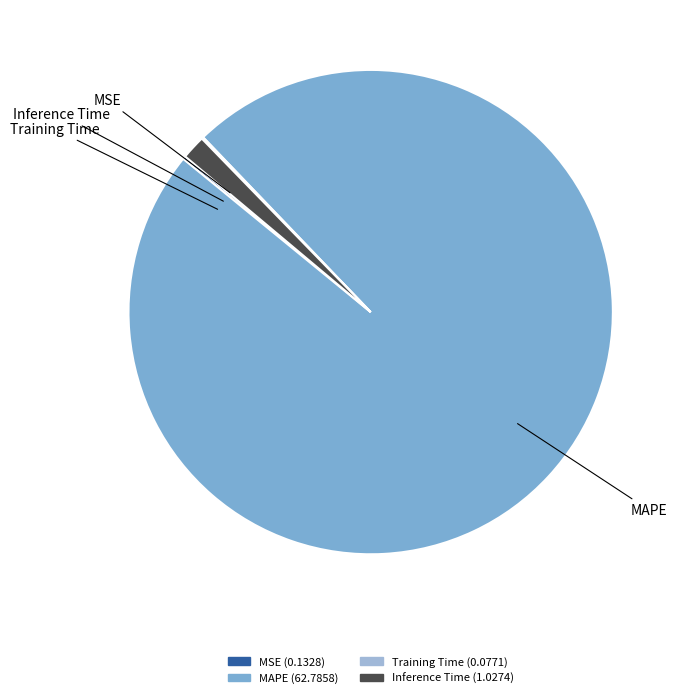

Is there any slice that represents more than half of the pie?

Yes